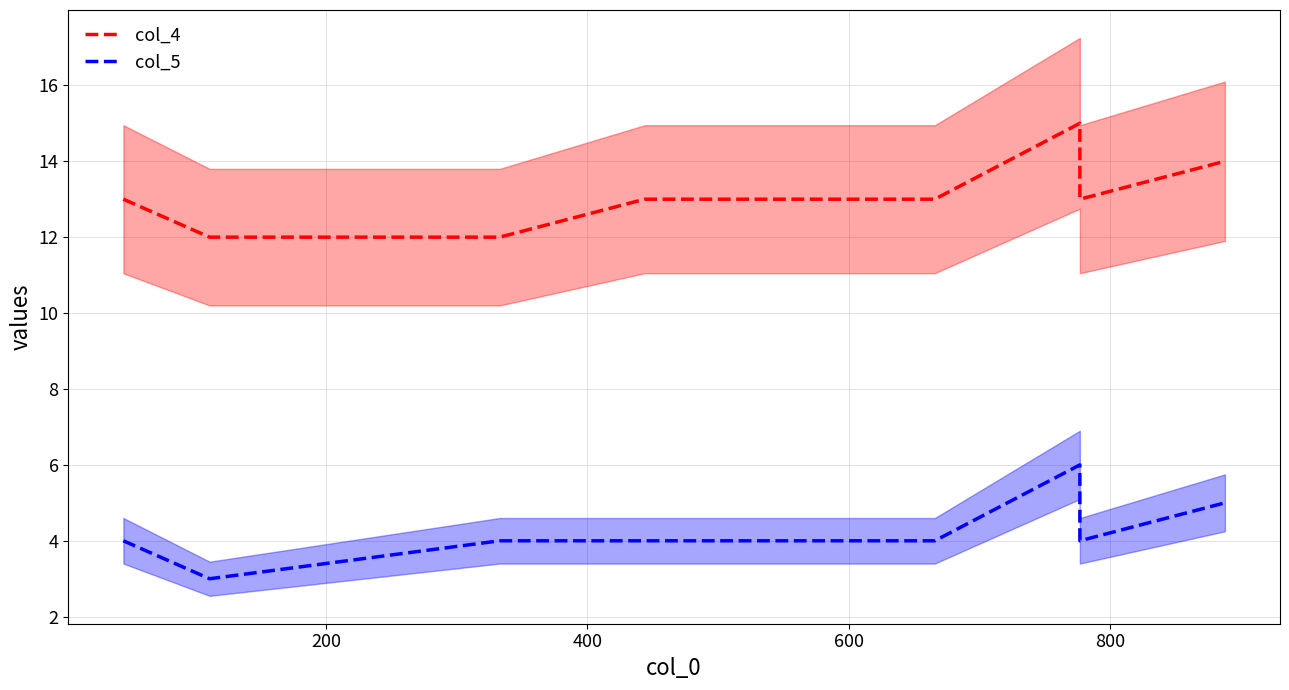

Which has a higher value, 600 or 800?

600